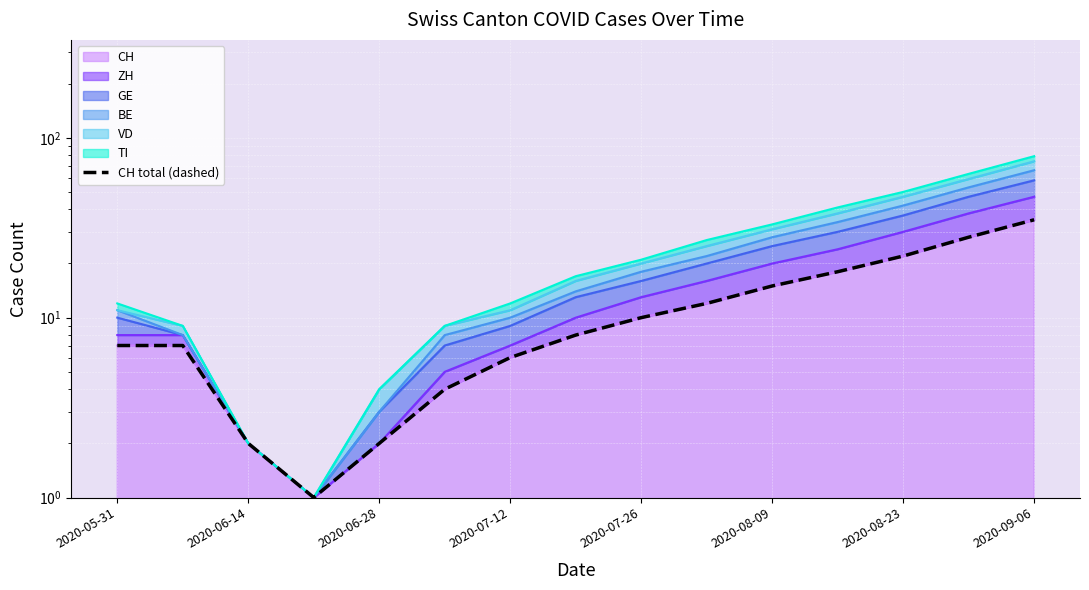

What is the smallest value displayed?

1